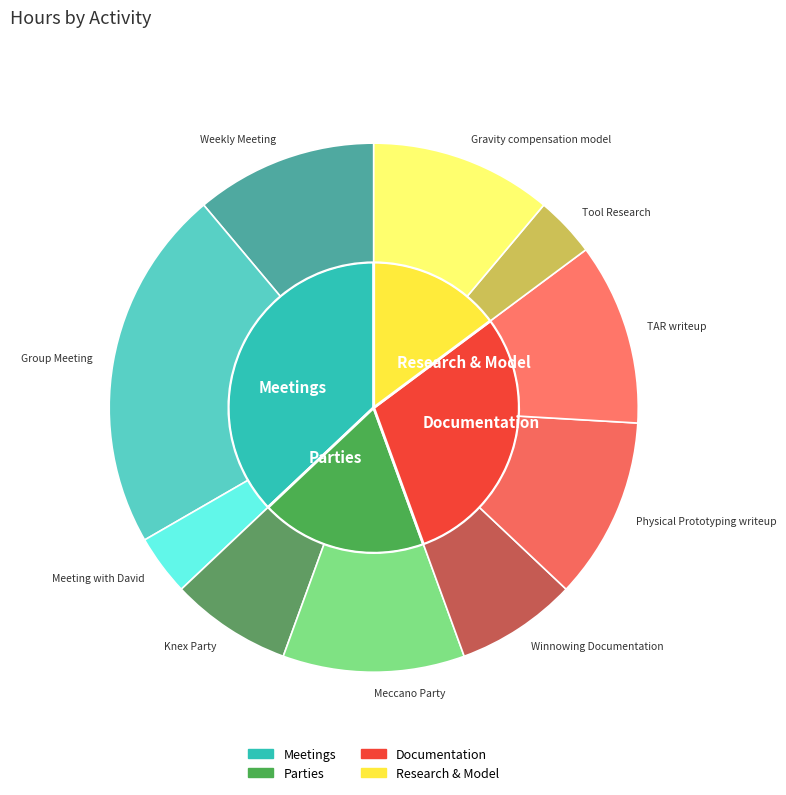

Which category has the biggest portion of the pie?

Group Meeting